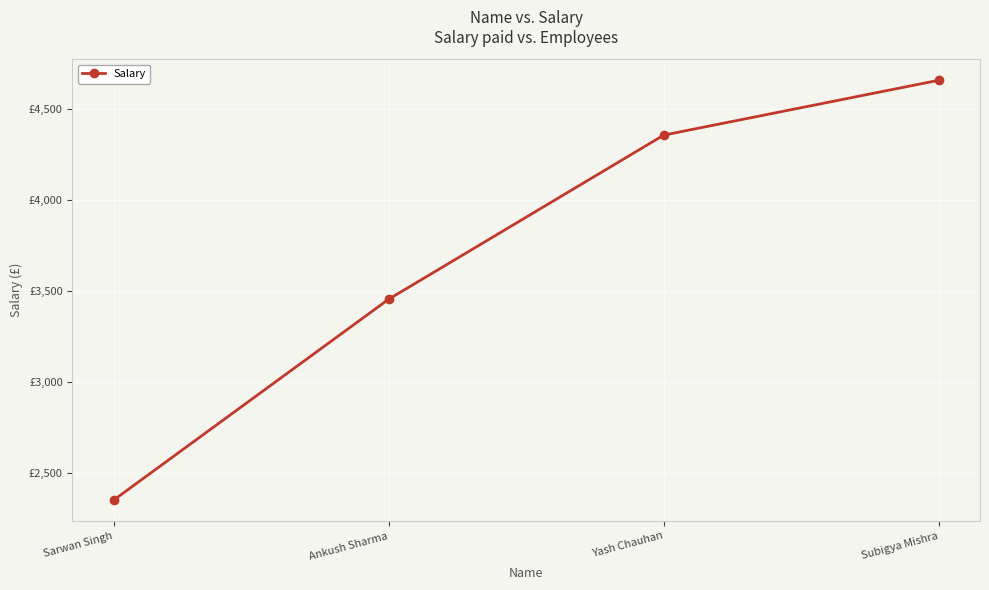

How many values exceed 4356?

1